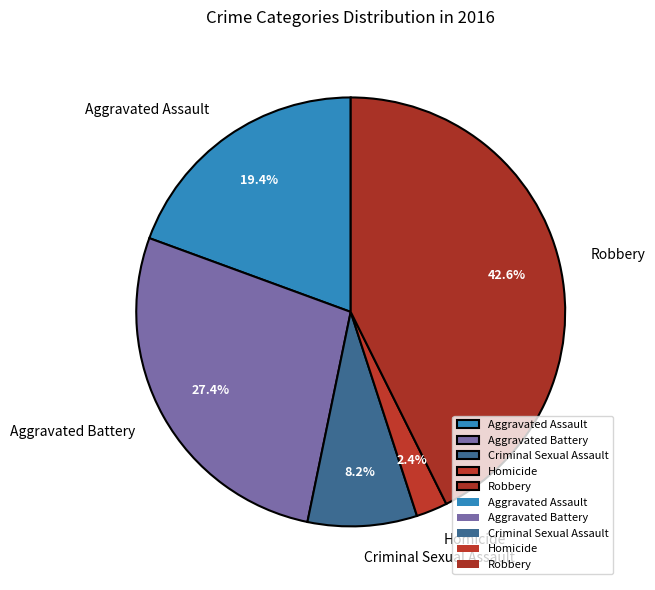

To the nearest percent, what is the difference between the largest and smallest slice percentages?

40%